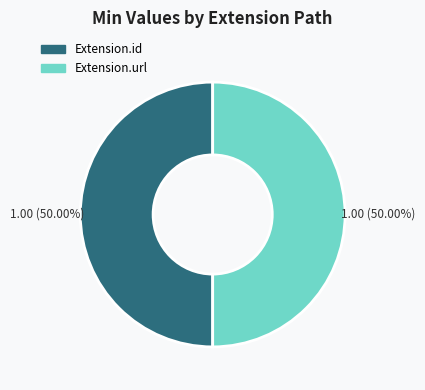

How many segments does this pie chart have?

2